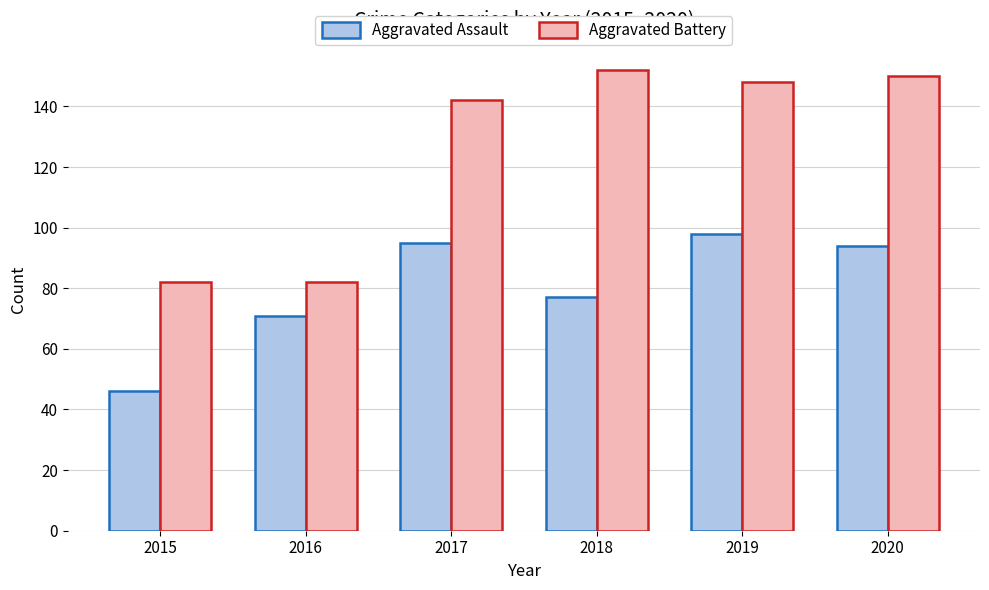

How many data points in Aggravated Battery are less than 148?

3